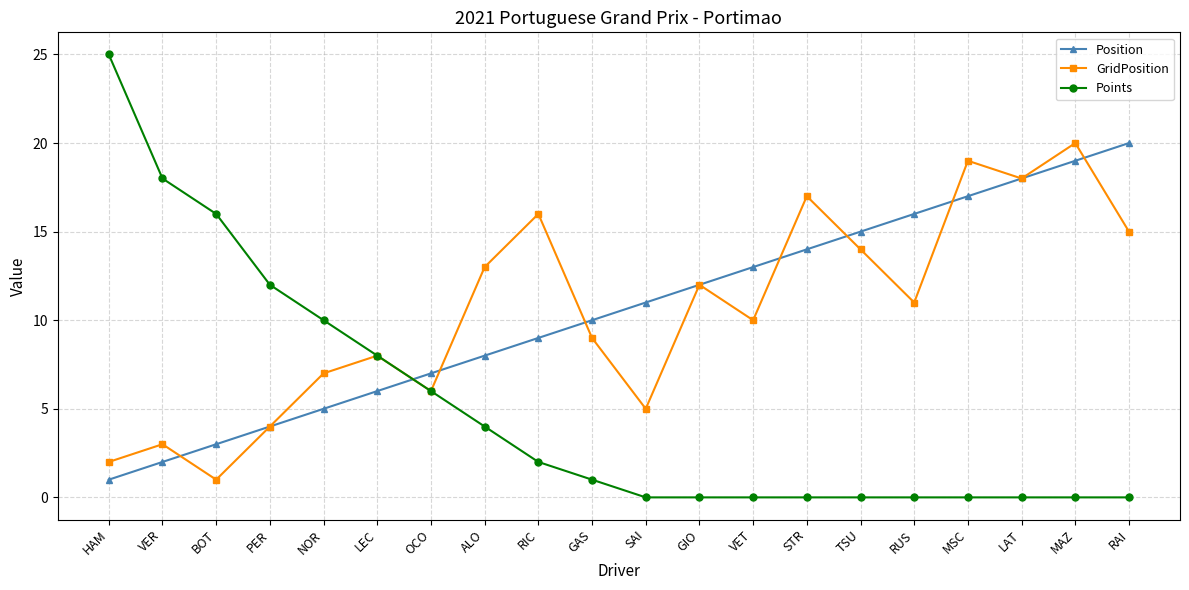

At which label does GridPosition reach its peak?

MAZ